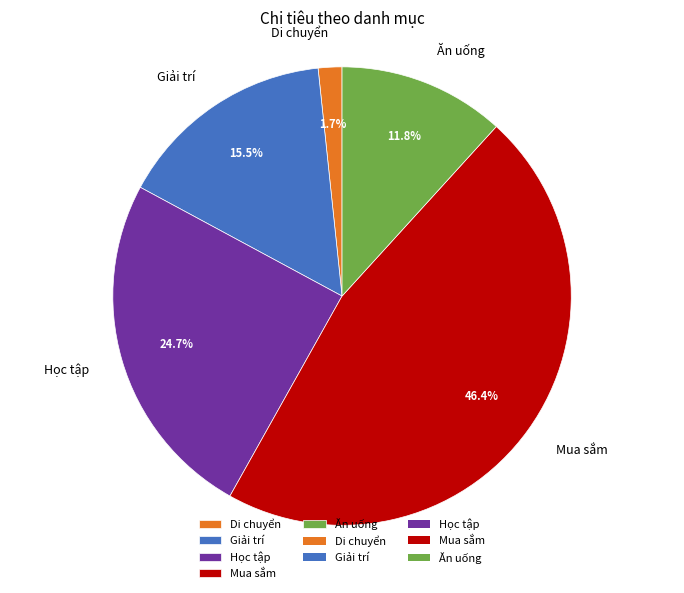

Combined, do Di chuyển and Giải trí account for over 50%?

No